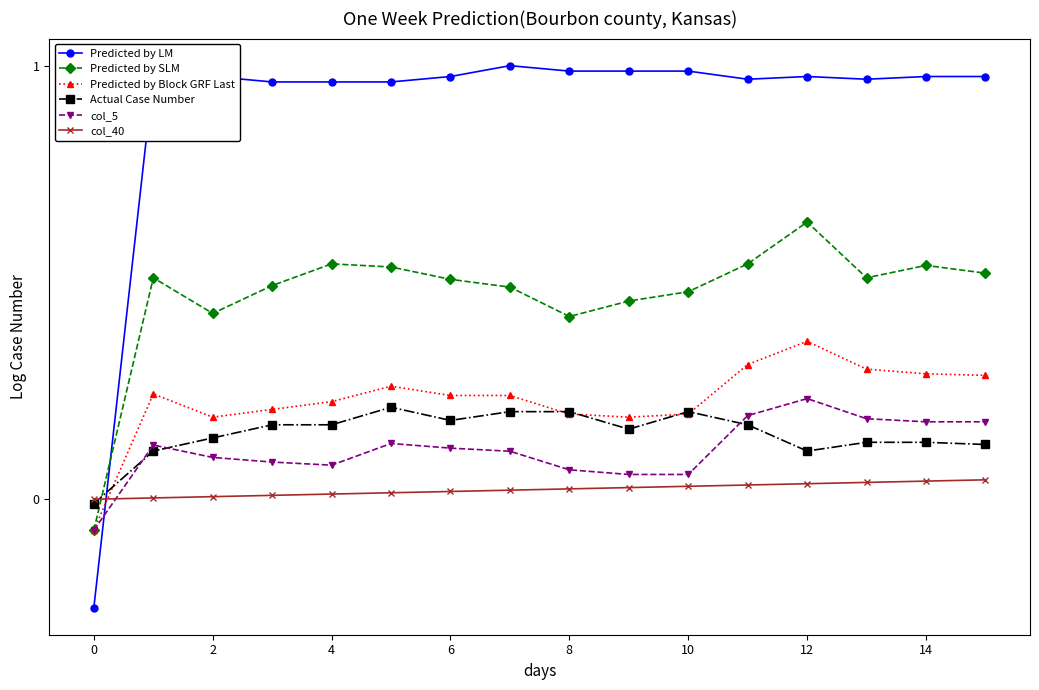

Which series has the largest total across all categories?

Predicted by LM